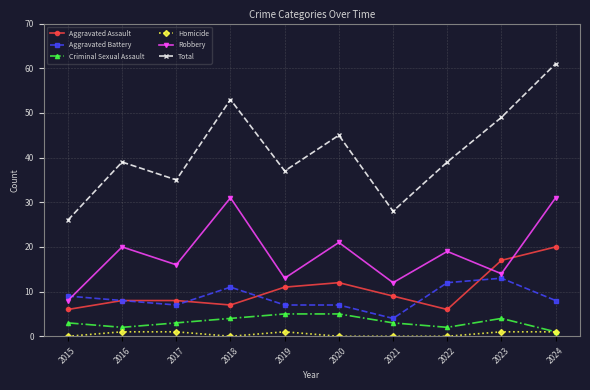

True or false: Robbery and Homicide cross at least once.

False